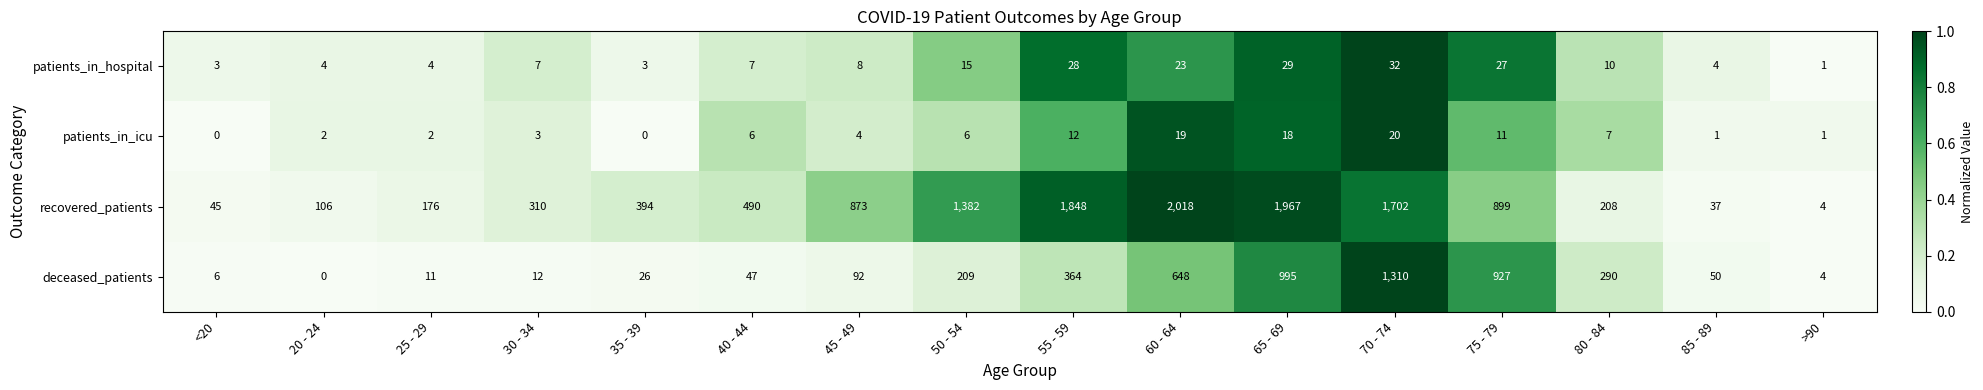

What is the highest value of the deceased_patients series?

1310